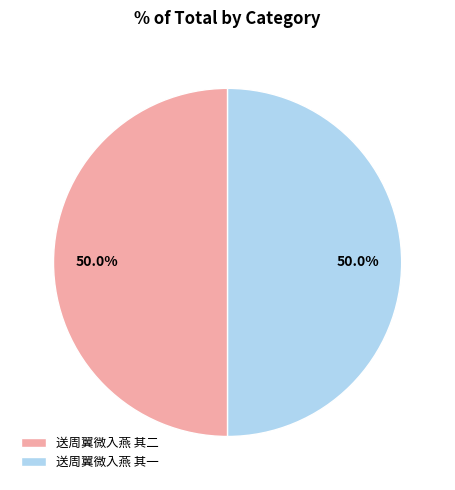

How much of the chart is everything except 送周翼微入燕 其二?

50.0%